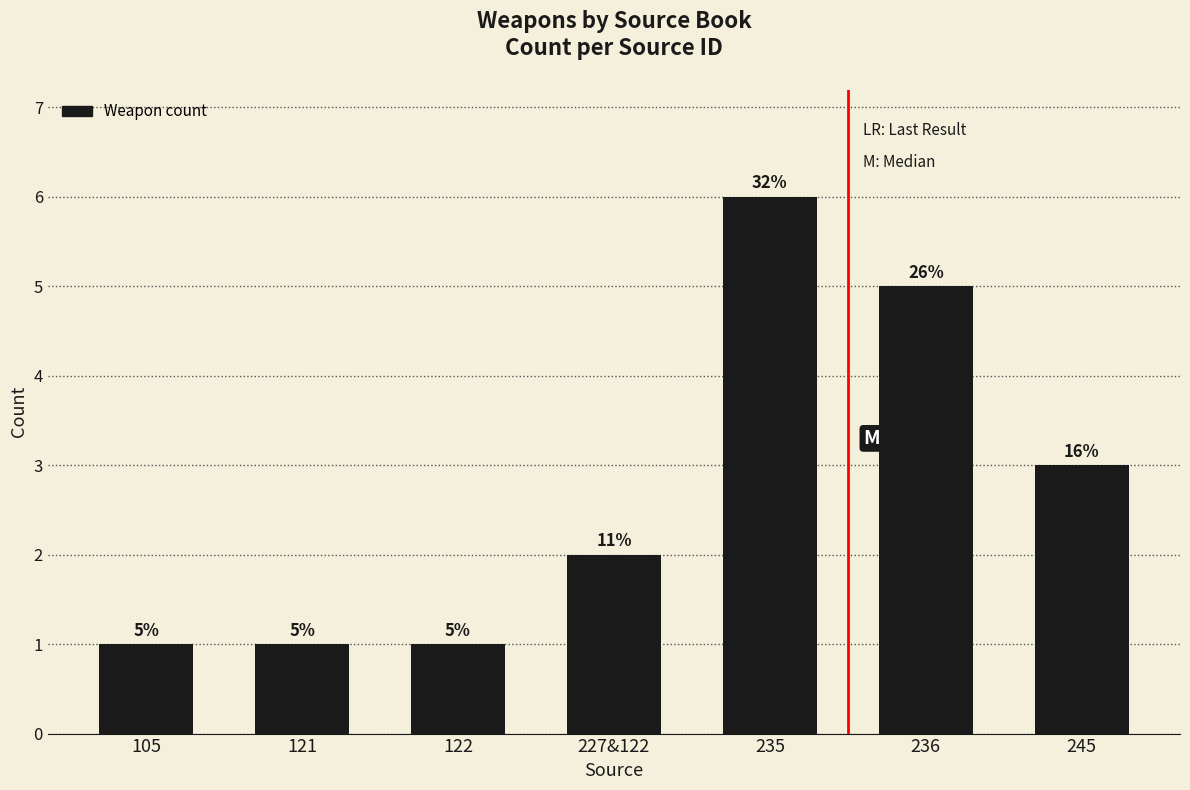

Count the values in the range 1 to 5.

6